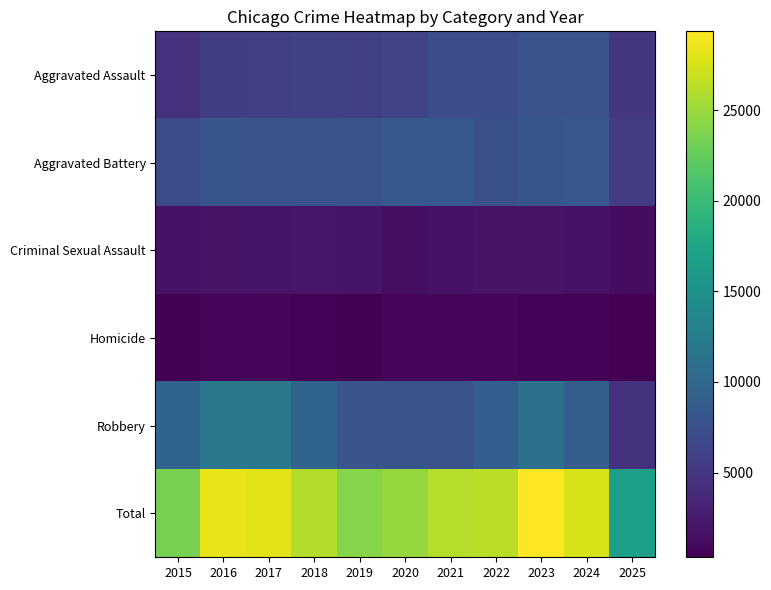

At how many categories does at least one series exceed 12423?

11